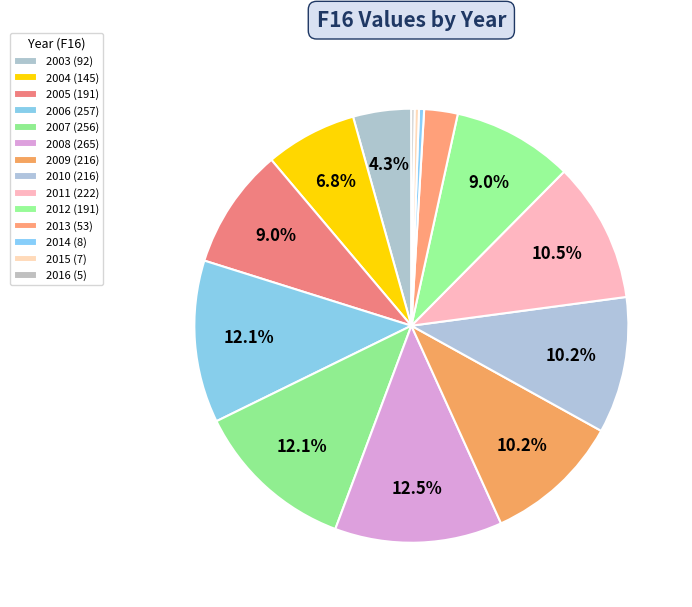

Which category has the biggest portion of the pie?

2008